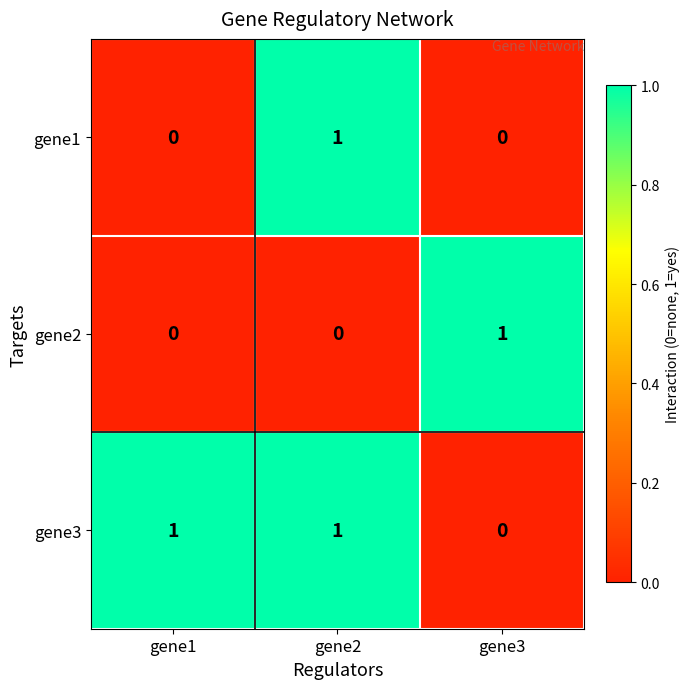

The gene3 series shows 0 at gene1. True or false?

False